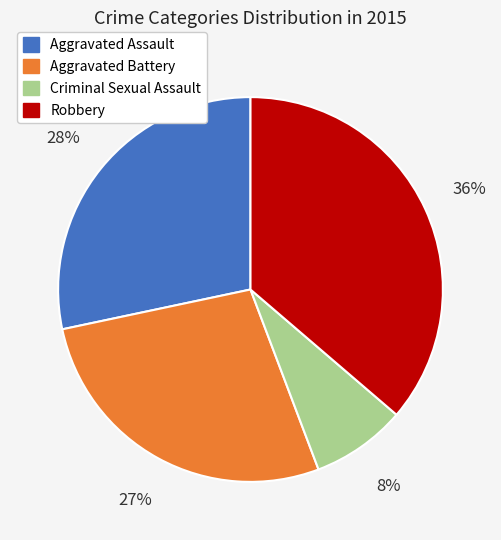

Rank the categories by value from lowest to highest.

Criminal Sexual Assault, Aggravated Battery, Aggravated Assault, Robbery